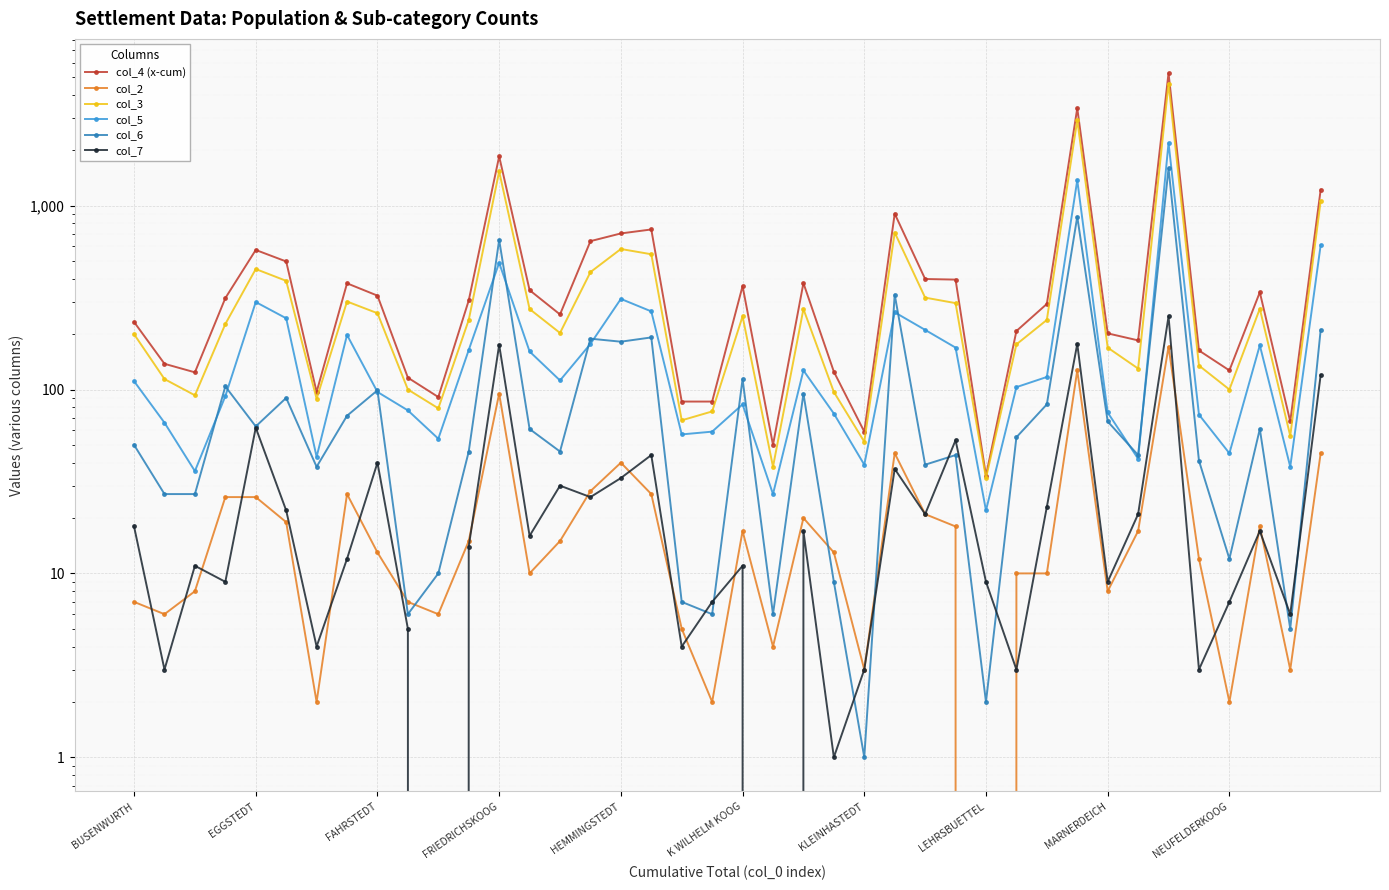

What is the minimum value for col_5?

22